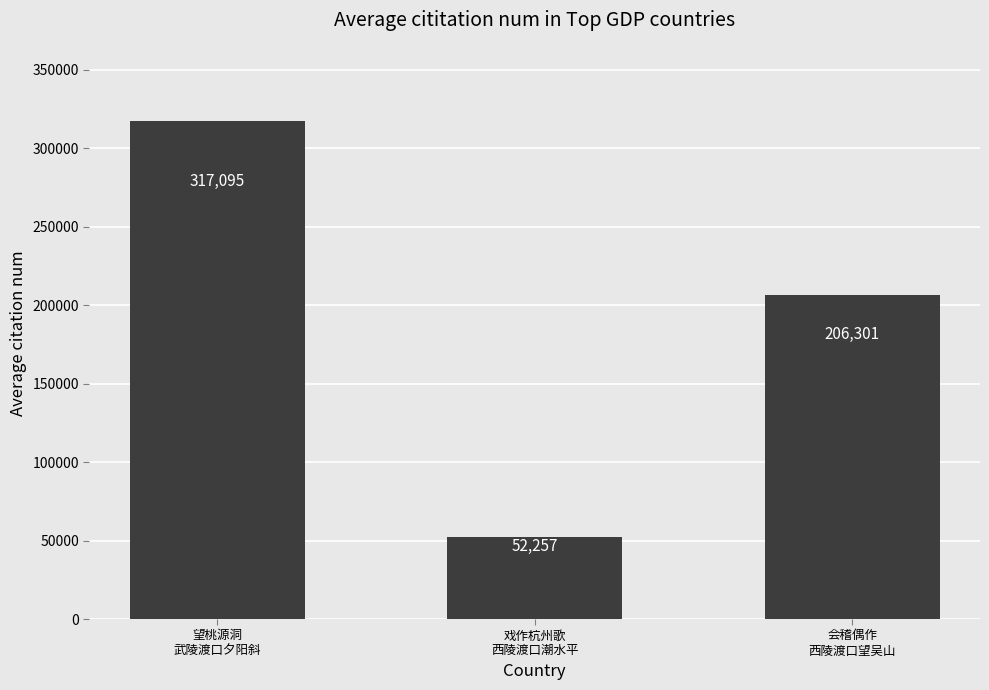

List the labels in order of value, largest first.

望桃源洞
武陵渡口夕阳斜, 会稽偶作
西陵渡口望吴山, 戏作杭州歌
西陵渡口潮水平